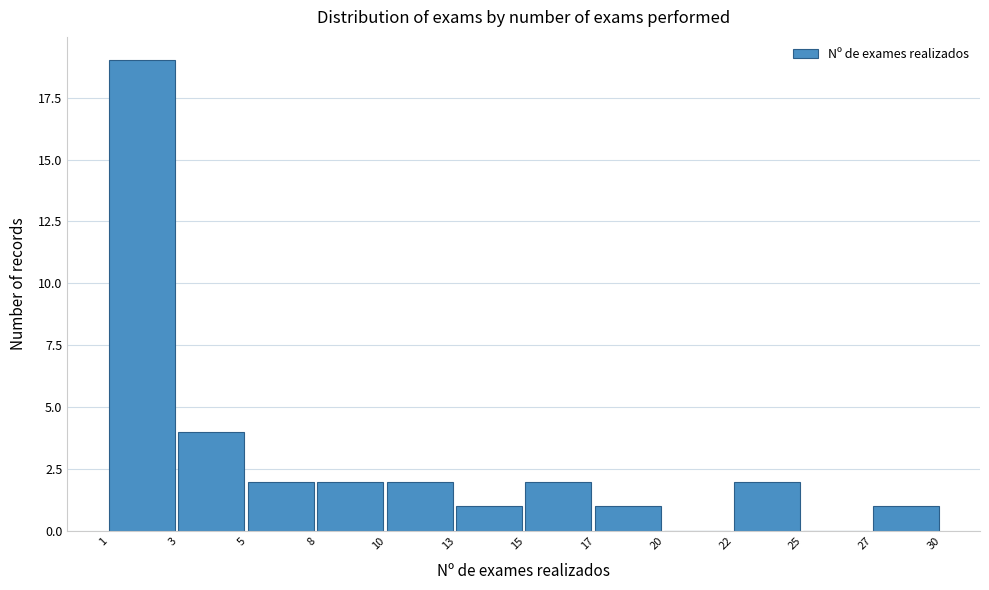

Reading right to left, extract all data points from this chart.

27=1	25=0	22=2	20=0	17=1	15=2	13=1	10=2	8=2	5=2	3=4	1=19